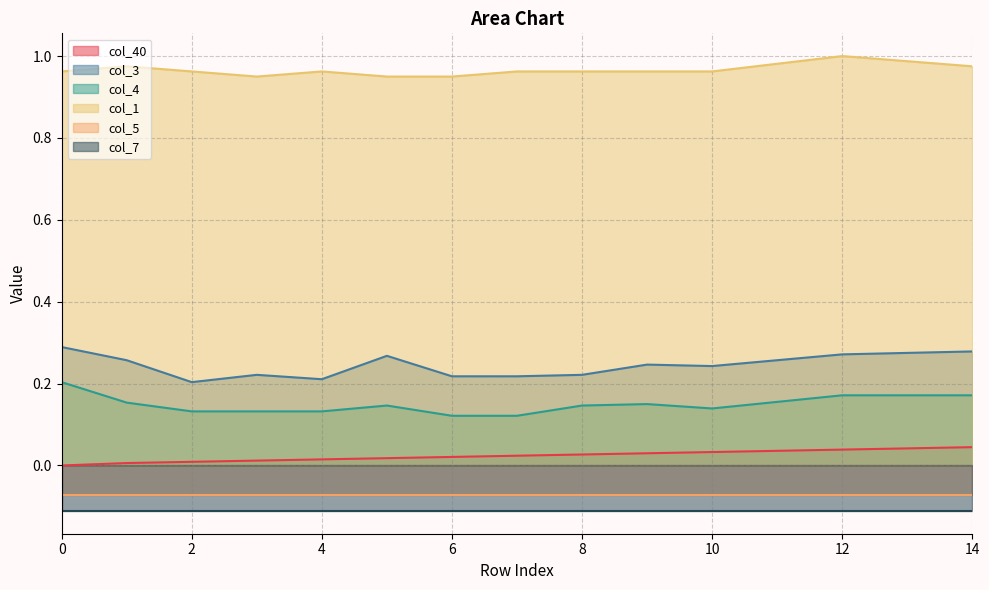

In col_3, how many points are higher than both neighbors (excluding endpoints)?

3